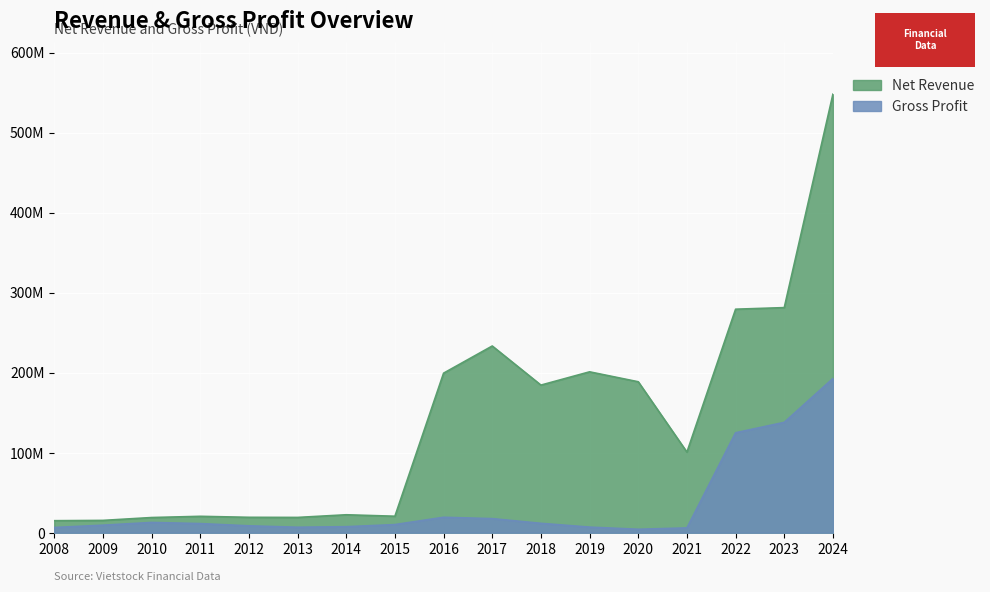

How many interior local valleys does the Net Revenue series have?

4